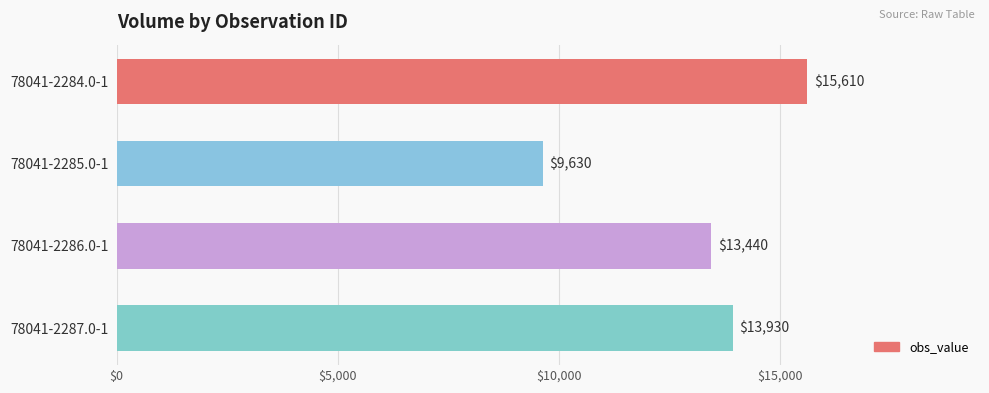

Are the bars horizontal?

Yes